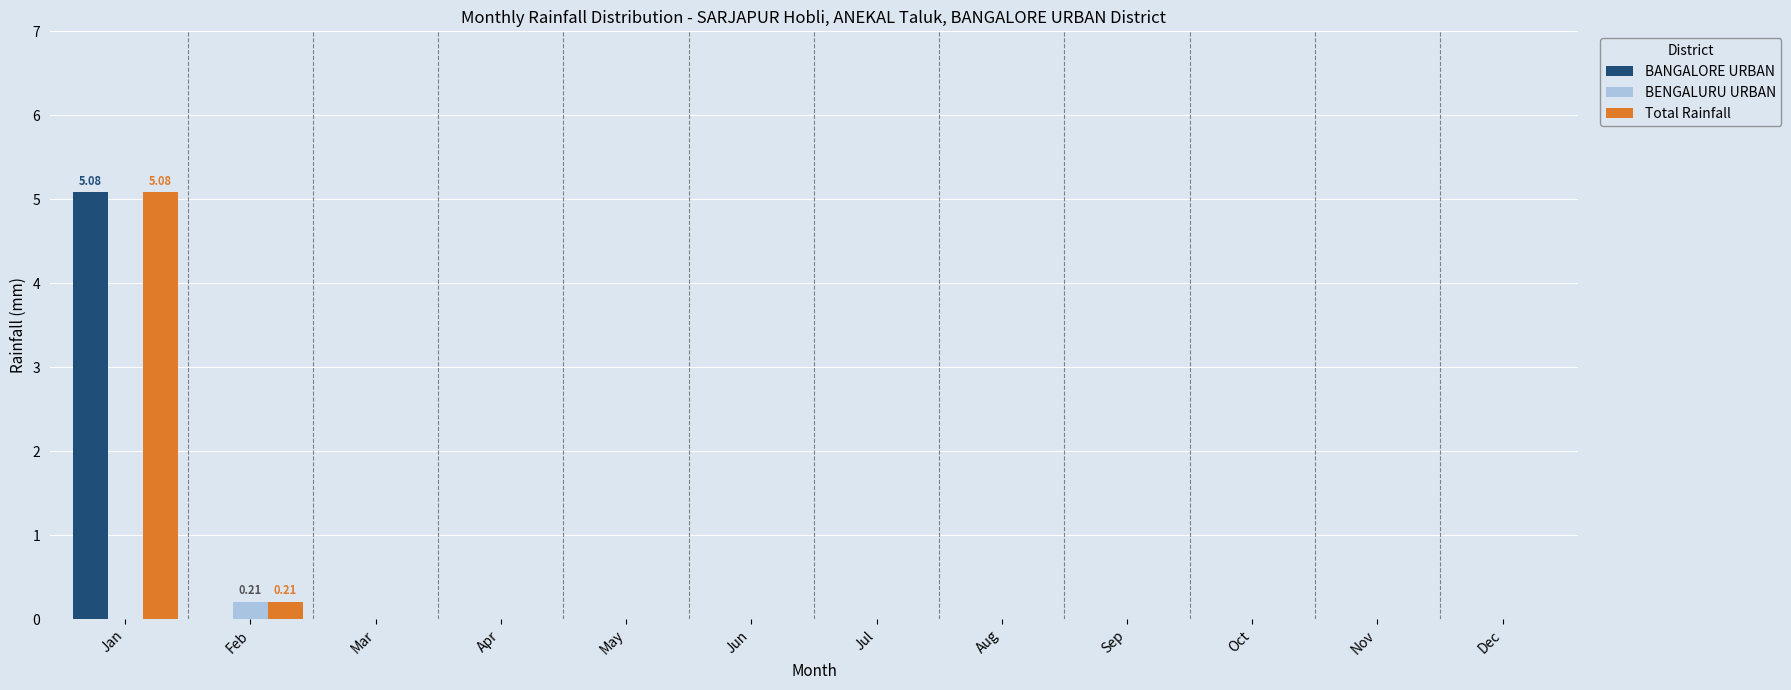

Does the chart contain stacked bars?

No